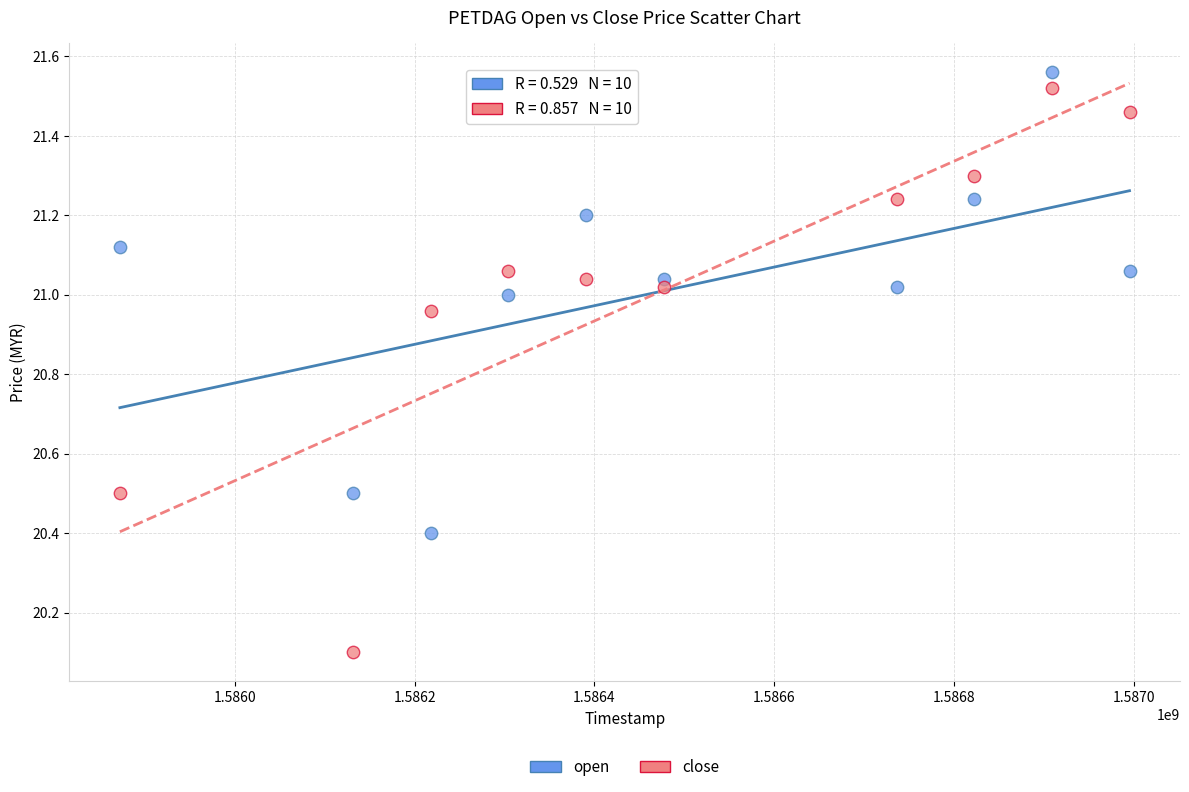

Across all data points, what is the range of Y values (max minus min)?

1.5